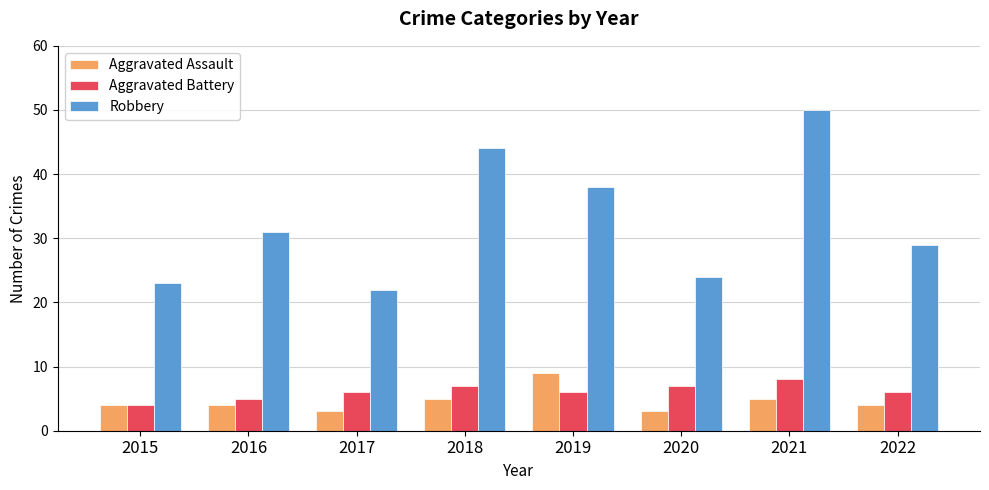

What is the spread (max minus min) of values at 2018?

39